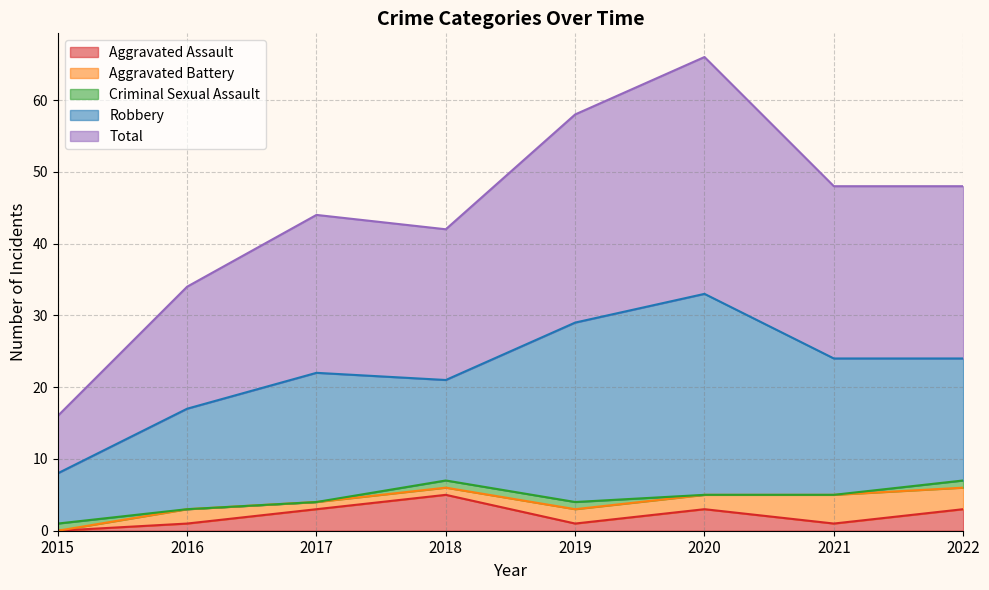

Which category has the lowest value across all series?

2015